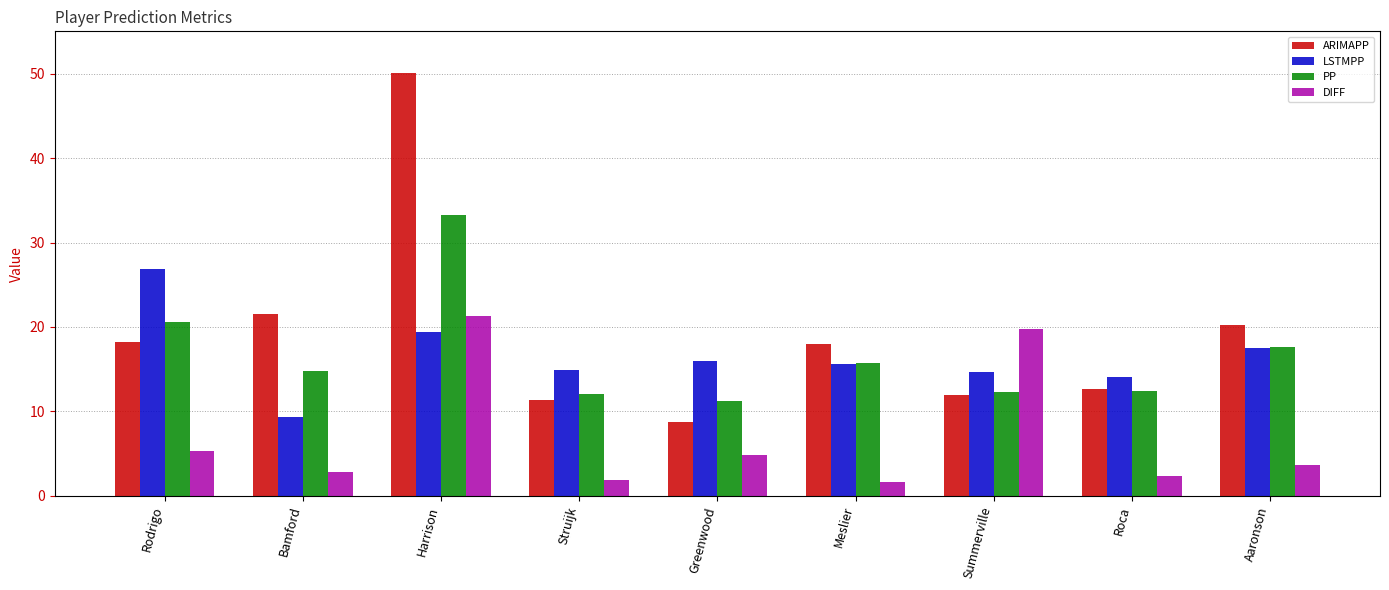

Read the LSTMPP value at Harrison.

19.3